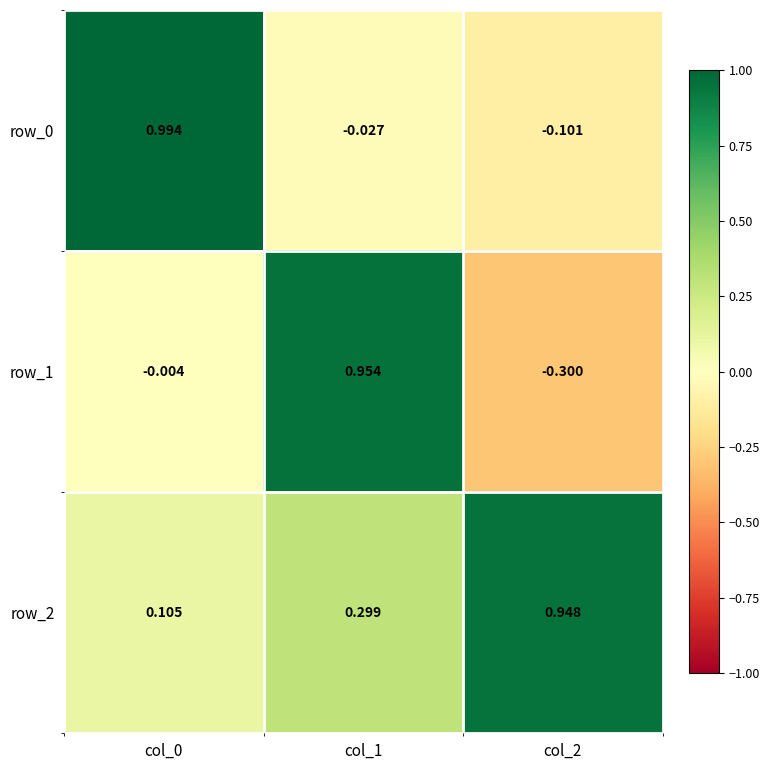

Which has a higher value, col_1 or col_2?

col_1